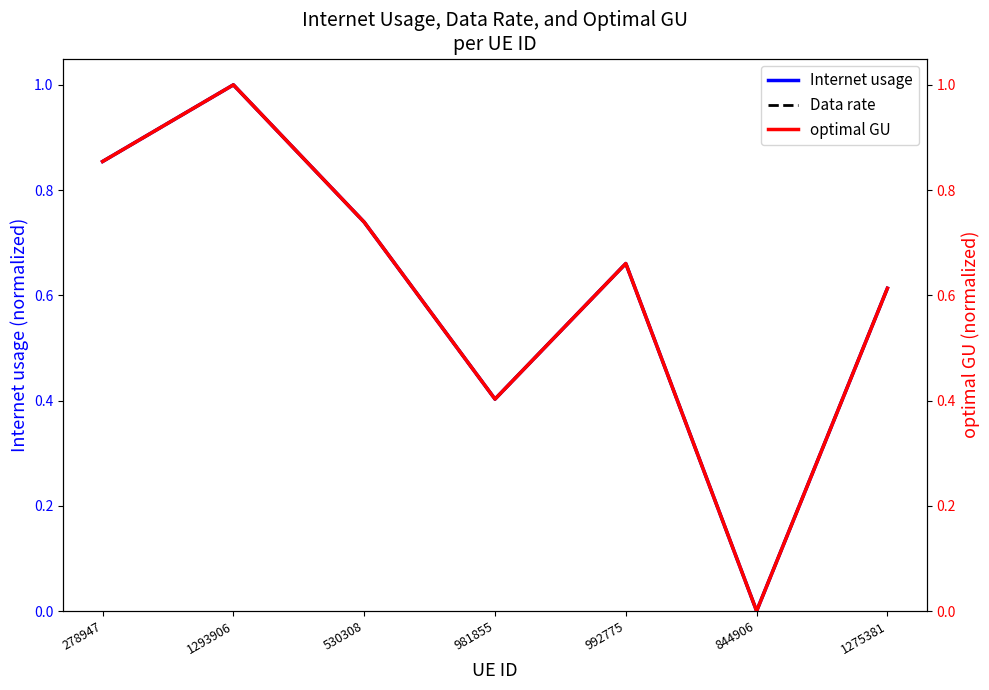

How many lines are shown in the chart?

3